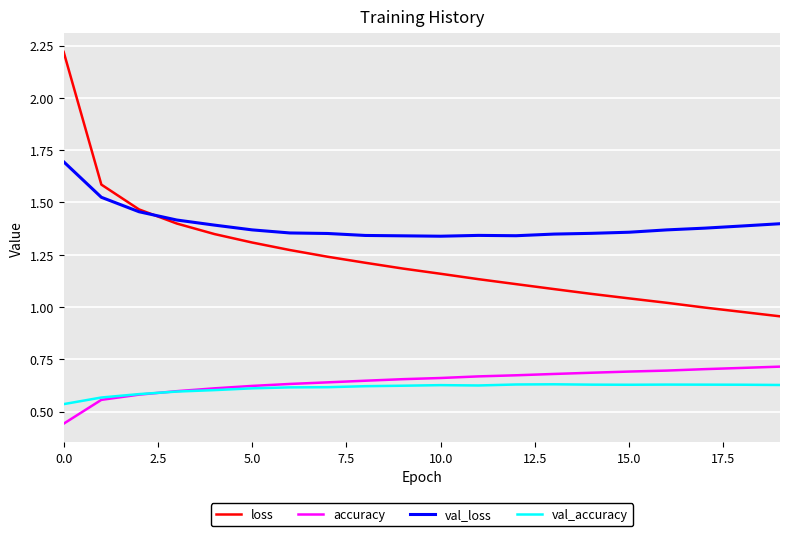

List the series in order of their peak value, lowest first.

val_accuracy, accuracy, val_loss, loss